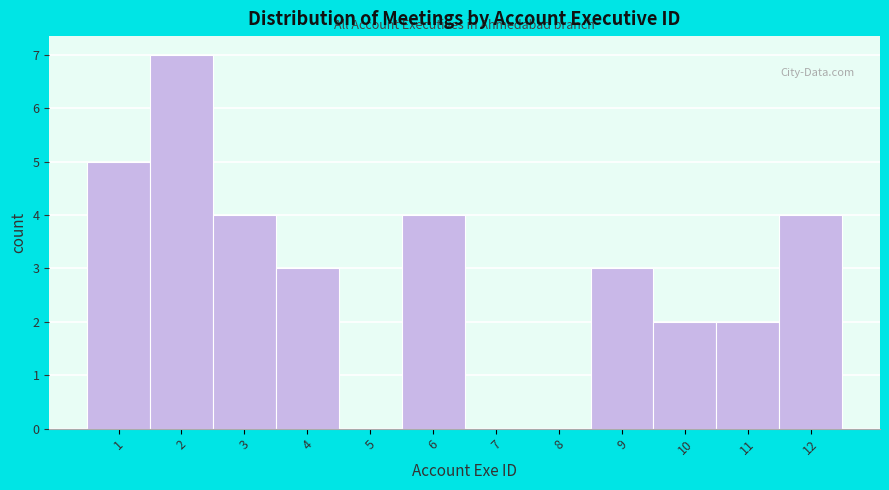

Reading left to right, transcribe this chart: for each bar, give the range it covers on the x-axis and its height. The values are not printed on the chart, so give them approximately, as read against the axis.

0.5 to 1.5: 5
1.5 to 2.5: 7
2.5 to 3.5: 4
3.5 to 4.5: 3
4.5 to 5.5: 0
5.5 to 6.5: 4
6.5 to 7.5: 0
7.5 to 8.5: 0
8.5 to 9.5: 3
9.5 to 10.5: 2
10.5 to 11.5: 2
11.5 to 12.5: 4